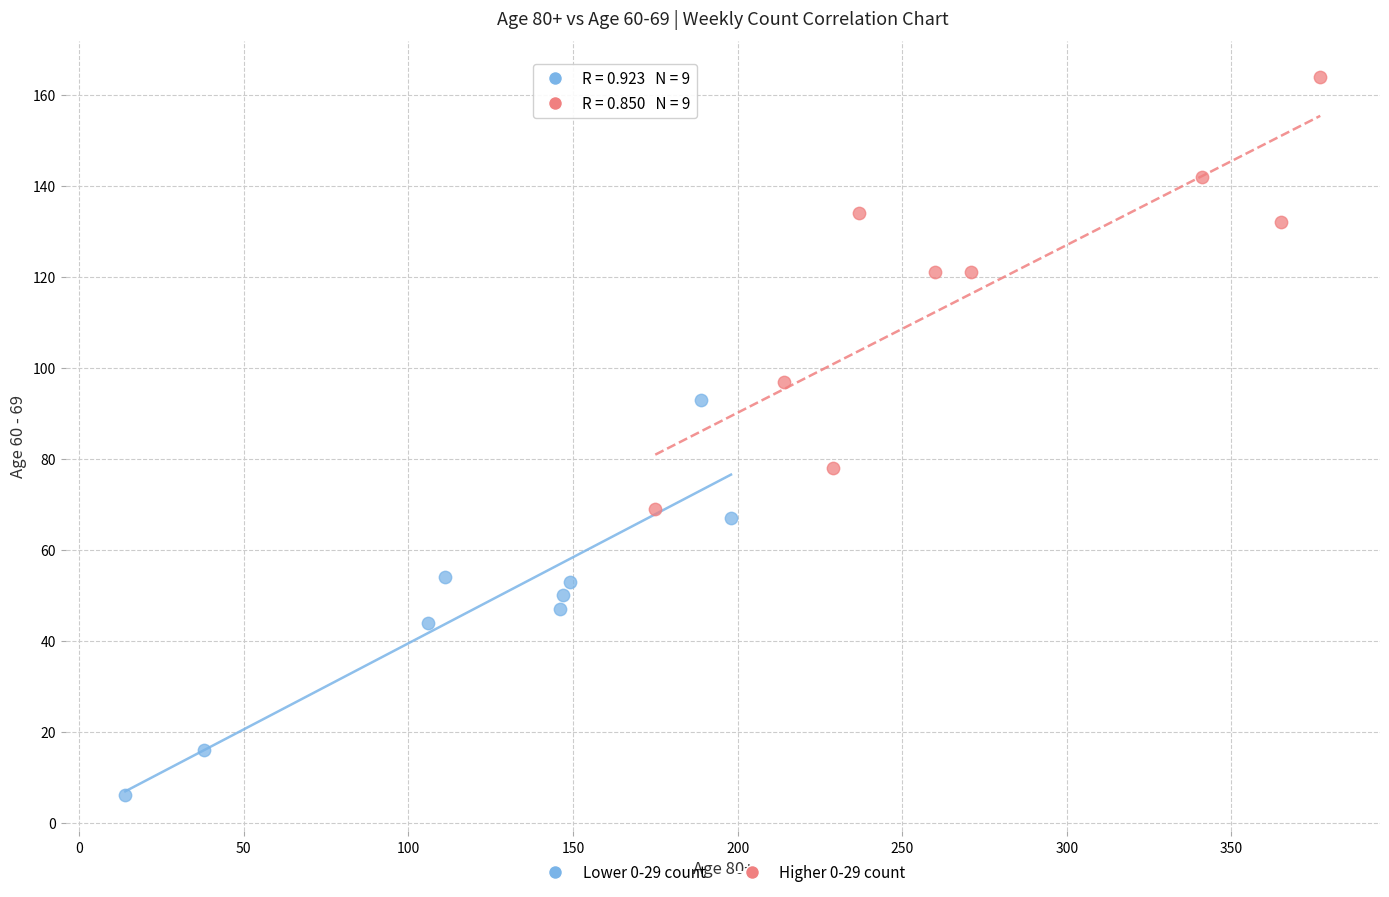

Which series has the largest Y range (max minus min)?

Higher 0-29 count